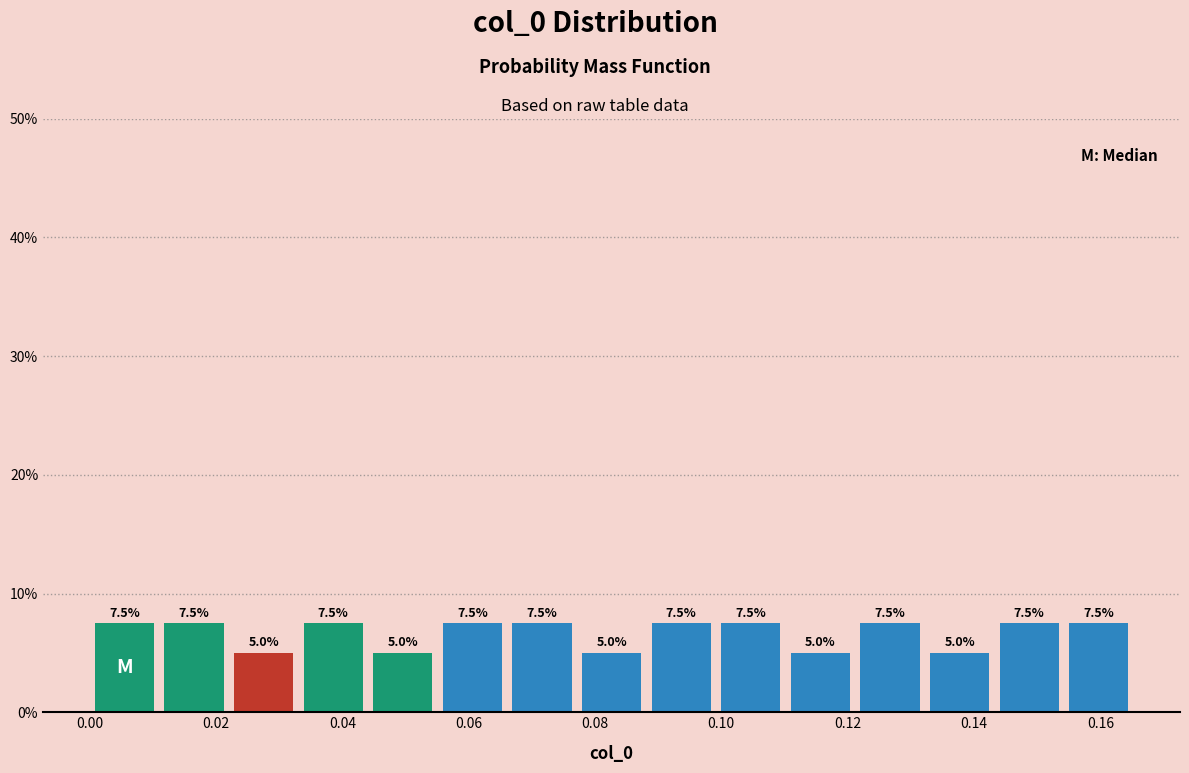

Reading left to right, list every bar in this chart as the range it spans on the x-axis followed by its height. The bar edges are not printed on the chart, so give them approximately, as read against the axis.

0.000 to 0.012: 7.5
0.012 to 0.022: 7.5
0.022 to 0.034: 5.0
0.034 to 0.044: 7.5
0.044 to 0.056: 5.0
0.056 to 0.066: 7.5
0.066 to 0.078: 7.5
0.078 to 0.088: 5.0
0.088 to 0.100: 7.5
0.100 to 0.110: 7.5
0.110 to 0.122: 5.0
0.122 to 0.132: 7.5
0.132 to 0.144: 5.0
0.144 to 0.154: 7.5
0.154 to 0.166: 7.5